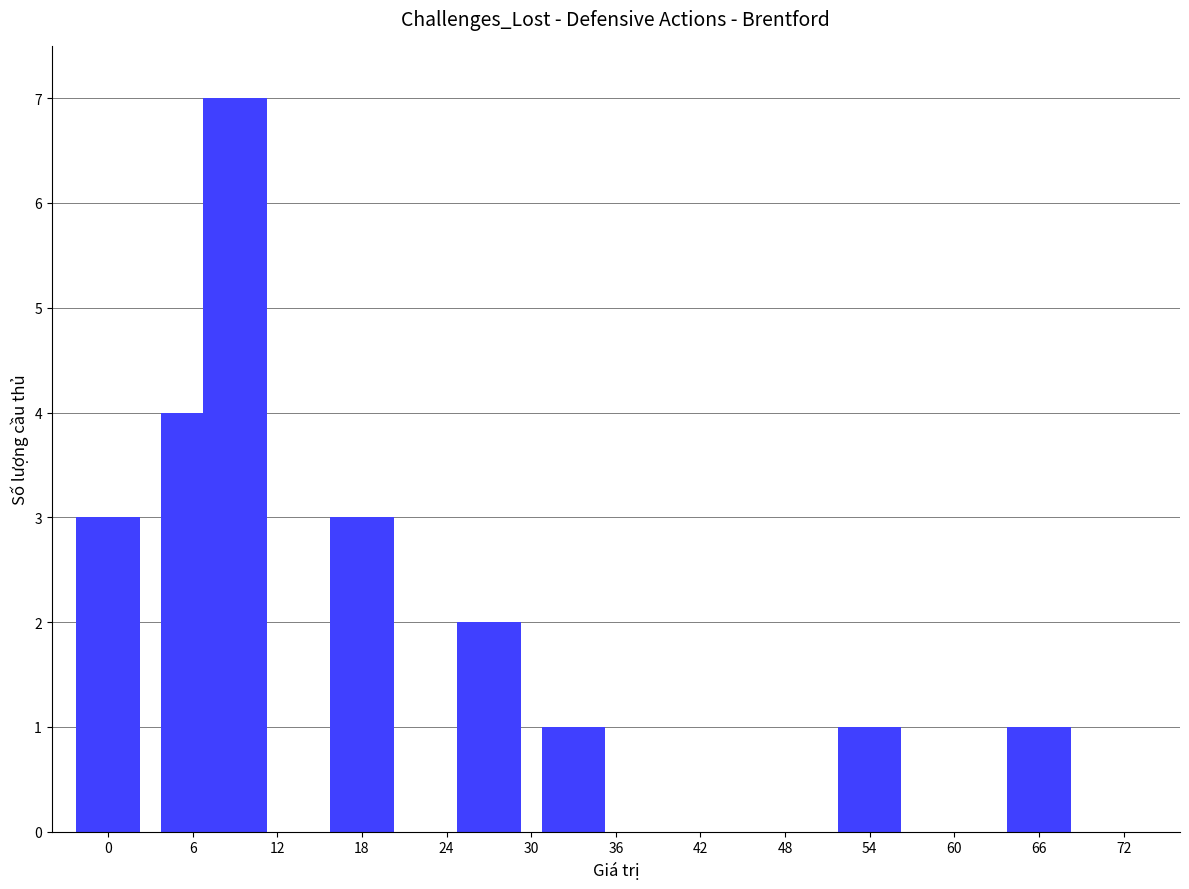

What is the difference between the second highest and minimum values?

3